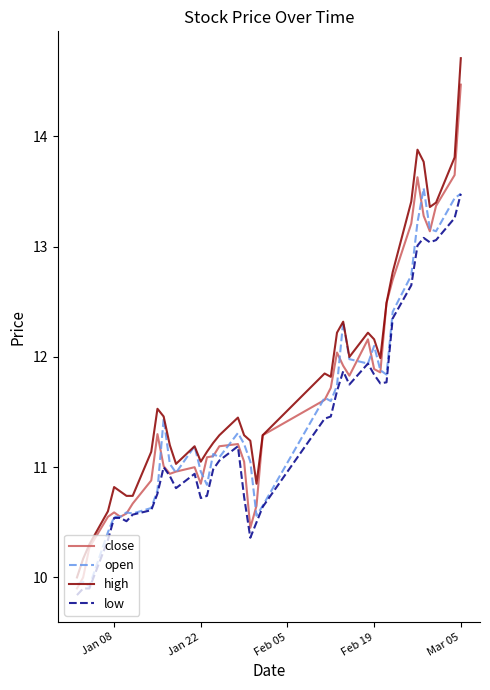

True or false: low and high intersect in this chart.

False